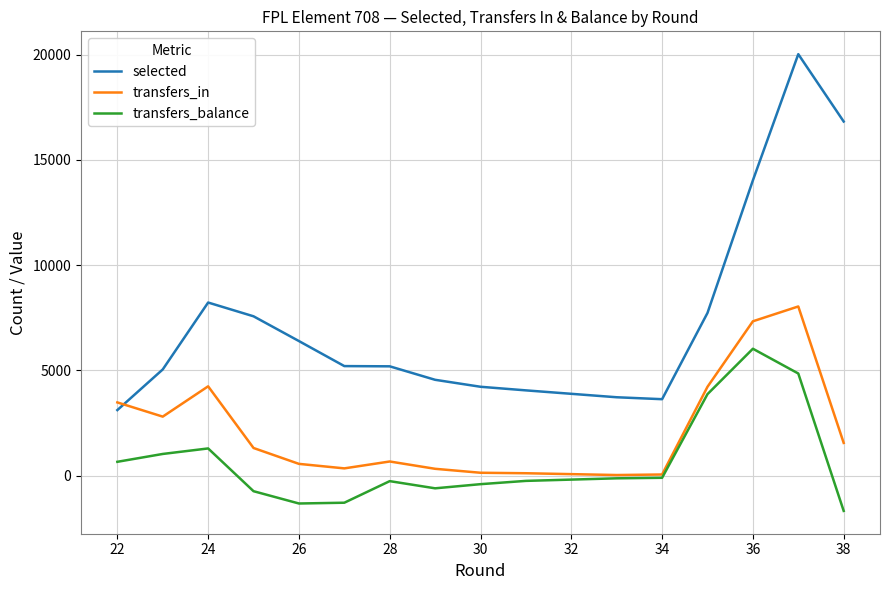

What is the maximum value shown in the chart?

20018